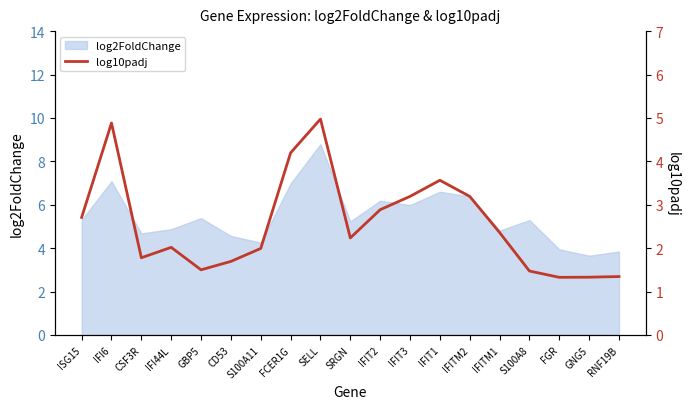

How many lines are shown in the chart?

1